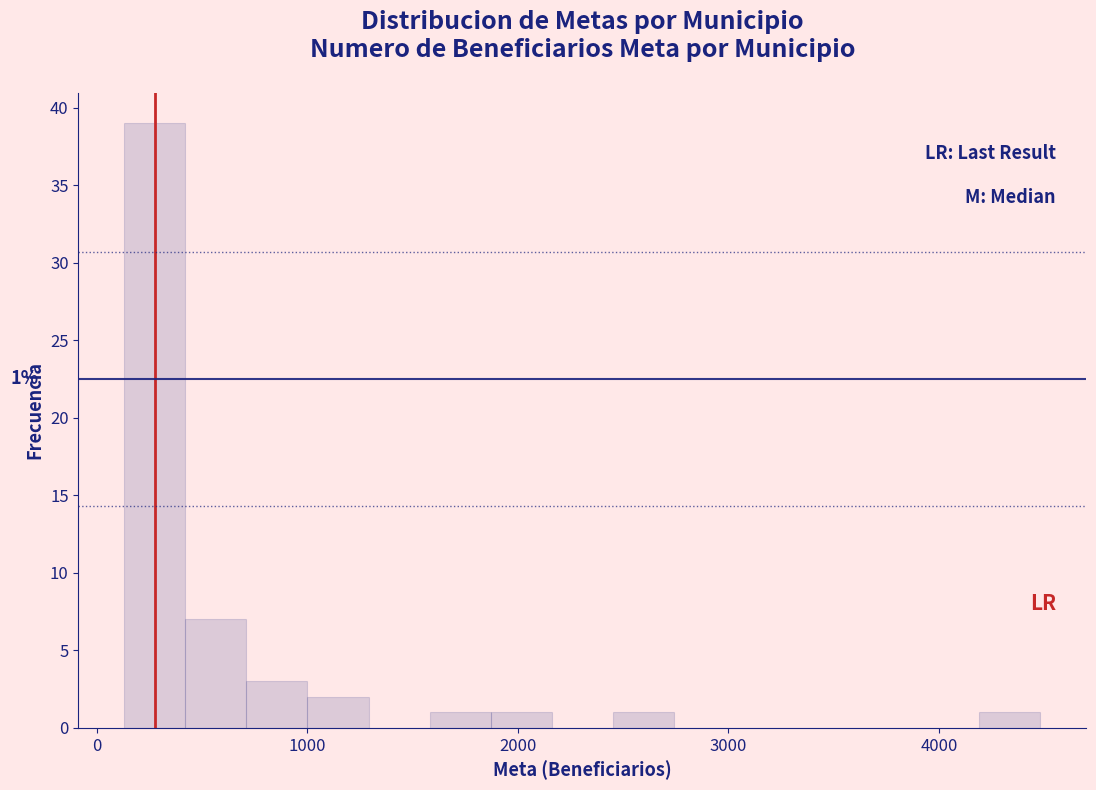

Around what value on the x-axis is the tallest bar? Give the approximate position of its centre, as read against the axis.

300